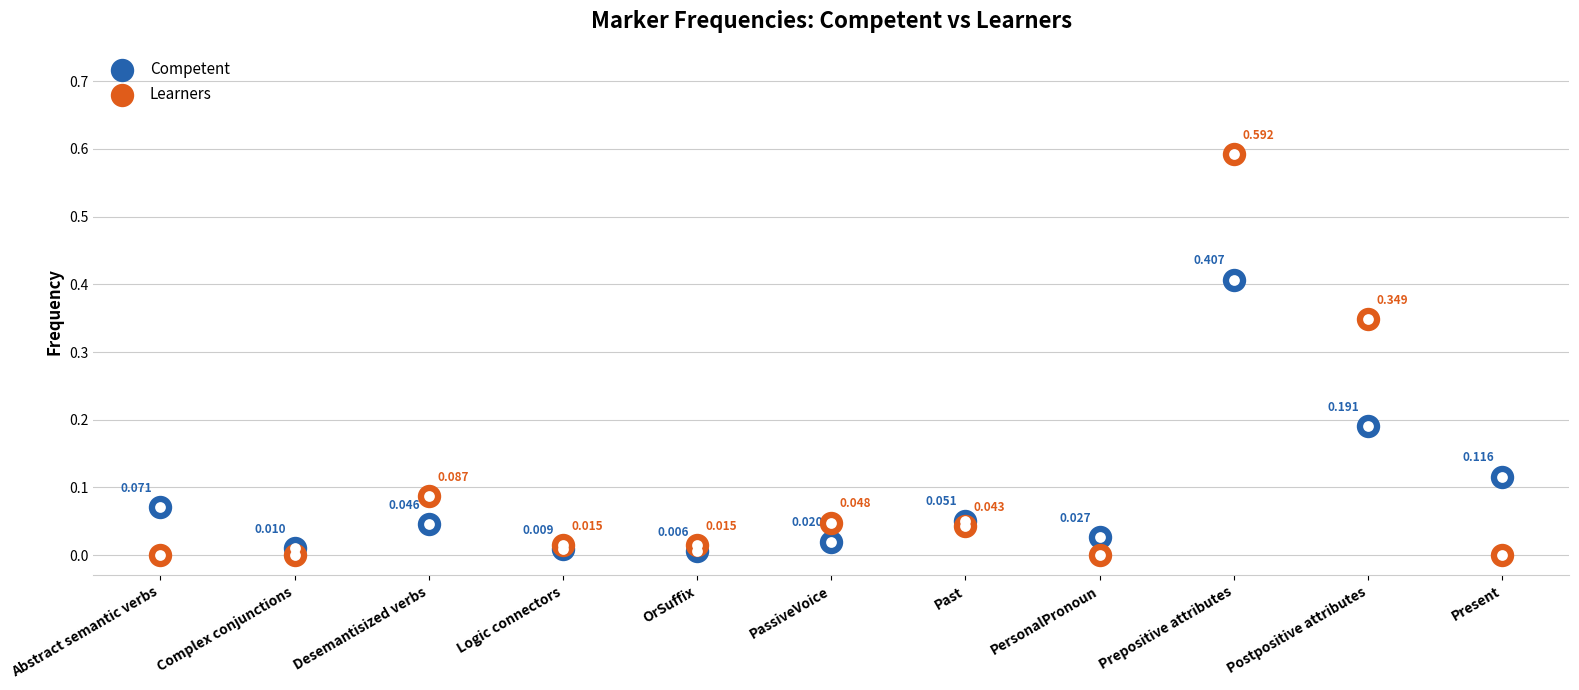

Is the value of Learners at Prepositive attributes greater than the value of Competent at Past?

Yes